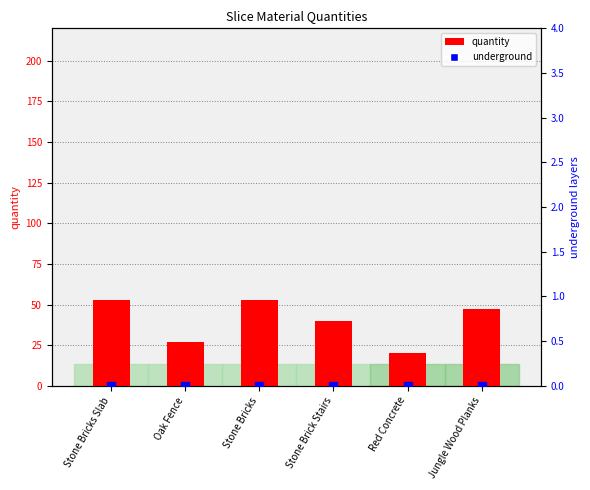

Which series reaches the minimum Y coordinate?

underground